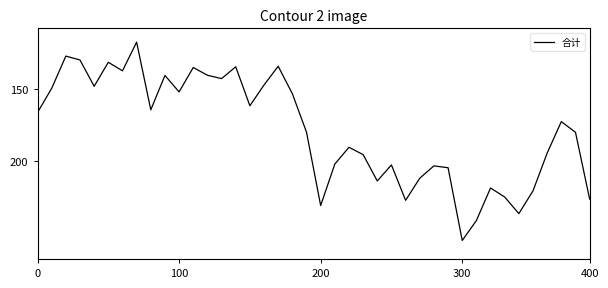

What is the greatest value displayed?

254.4